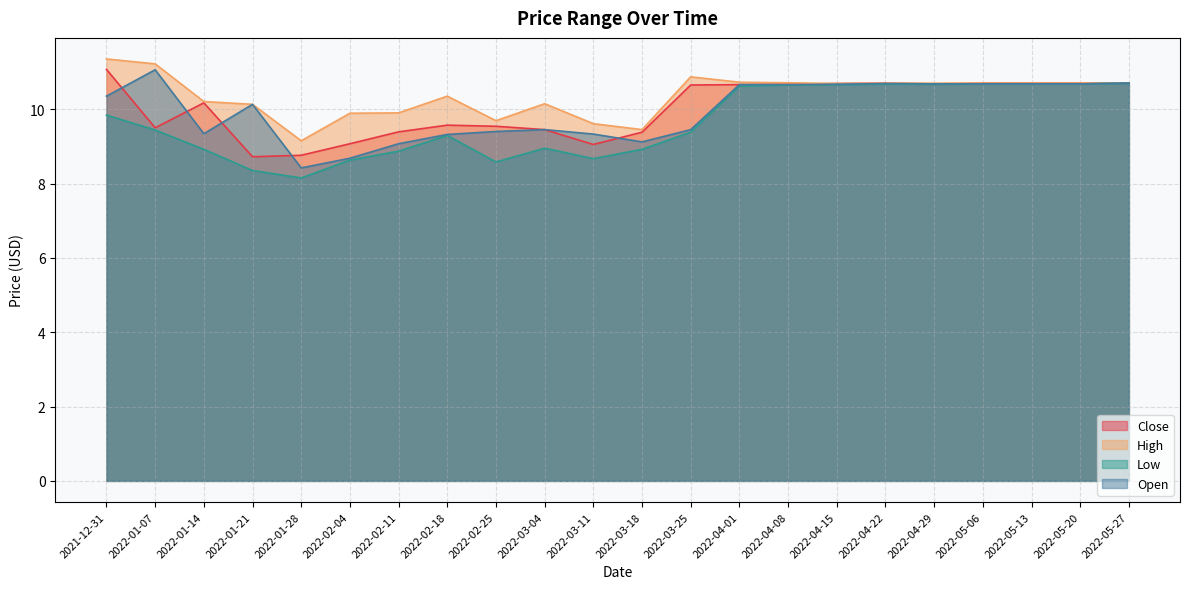

Reading left to right, list all the values displayed in this chart.

Close: 2021-12-31=11.1	2022-01-07=9.5	2022-01-14=10.2	2022-01-21=8.7	2022-01-28=8.8	2022-02-04=9.1	2022-02-11=9.4	2022-02-18=9.6	2022-02-25=9.5	2022-03-04=9.4	2022-03-11=9.1	2022-03-18=9.4	2022-03-25=10.7	2022-04-01=10.7	2022-04-08=10.7	2022-04-15=10.7	2022-04-22=10.7	2022-04-29=10.7	2022-05-06=10.7	2022-05-13=10.7	2022-05-20=10.7	2022-05-27=10.7
High: 2021-12-31=11.3	2022-01-07=11.2	2022-01-14=10.2	2022-01-21=10.1	2022-01-28=9.2	2022-02-04=9.9	2022-02-11=9.9	2022-02-18=10.3	2022-02-25=9.7	2022-03-04=10.1	2022-03-11=9.6	2022-03-18=9.4	2022-03-25=10.9	2022-04-01=10.7	2022-04-08=10.7	2022-04-15=10.7	2022-04-22=10.7	2022-04-29=10.7	2022-05-06=10.7	2022-05-13=10.7	2022-05-20=10.7	2022-05-27=10.7
Low: 2021-12-31=9.8	2022-01-07=9.4	2022-01-14=8.9	2022-01-21=8.3	2022-01-28=8.2	2022-02-04=8.6	2022-02-11=8.9	2022-02-18=9.3	2022-02-25=8.6	2022-03-04=8.9	2022-03-11=8.7	2022-03-18=8.9	2022-03-25=9.4	2022-04-01=10.6	2022-04-08=10.7	2022-04-15=10.7	2022-04-22=10.7	2022-04-29=10.7	2022-05-06=10.7	2022-05-13=10.7	2022-05-20=10.7	2022-05-27=10.7
Open: 2021-12-31=10.3	2022-01-07=11.1	2022-01-14=9.3	2022-01-21=10.1	2022-01-28=8.4	2022-02-04=8.7	2022-02-11=9.1	2022-02-18=9.3	2022-02-25=9.4	2022-03-04=9.4	2022-03-11=9.3	2022-03-18=9.1	2022-03-25=9.4	2022-04-01=10.7	2022-04-08=10.7	2022-04-15=10.7	2022-04-22=10.7	2022-04-29=10.7	2022-05-06=10.7	2022-05-13=10.7	2022-05-20=10.7	2022-05-27=10.7